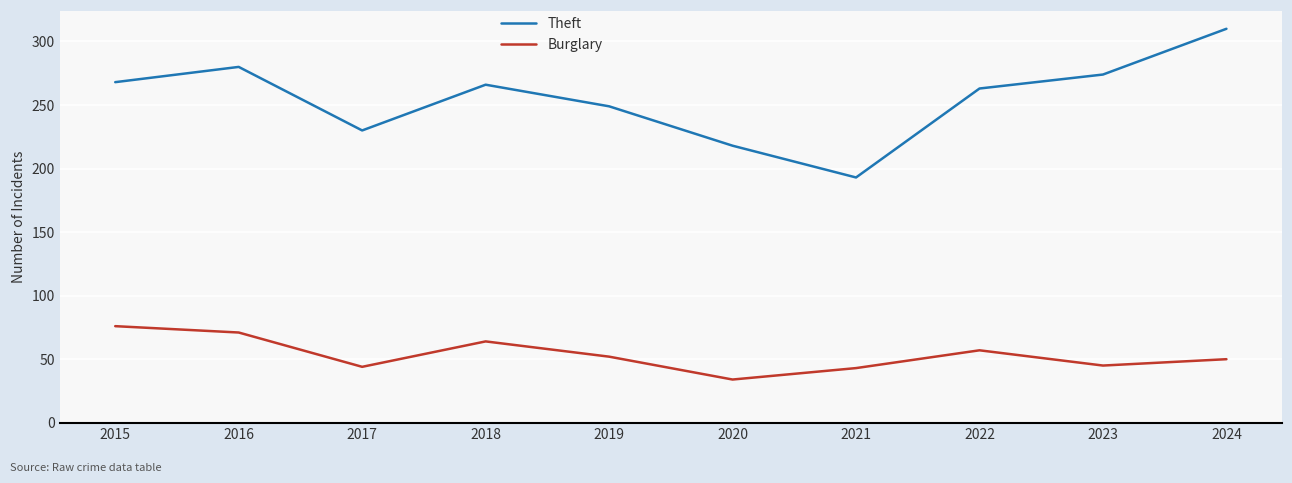

List the series in order of their peak value, lowest first.

Burglary, Theft